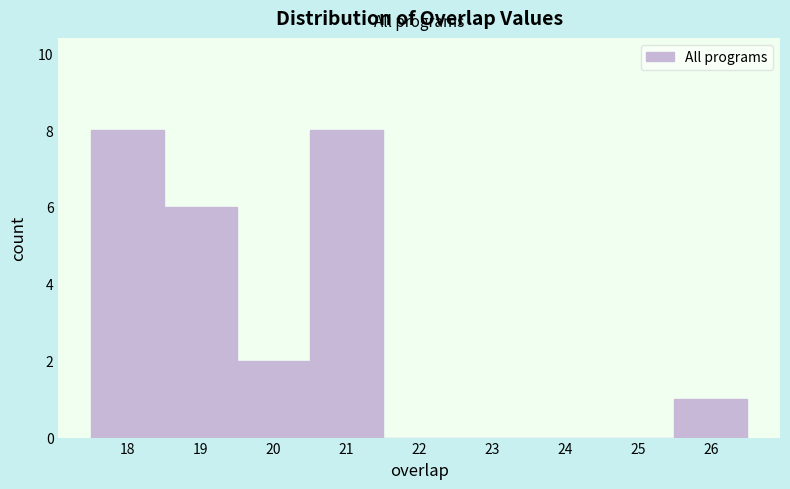

Reading left to right, transcribe this chart: for each bar, give the range it covers on the x-axis and its height. The values are not printed on the chart, so give them approximately, as read against the axis.

17.5 to 18.5: 8
18.5 to 19.5: 6
19.5 to 20.5: 2
20.5 to 21.5: 8
21.5 to 22.5: 0
22.5 to 23.5: 0
23.5 to 24.5: 0
24.5 to 25.5: 0
25.5 to 26.5: 1